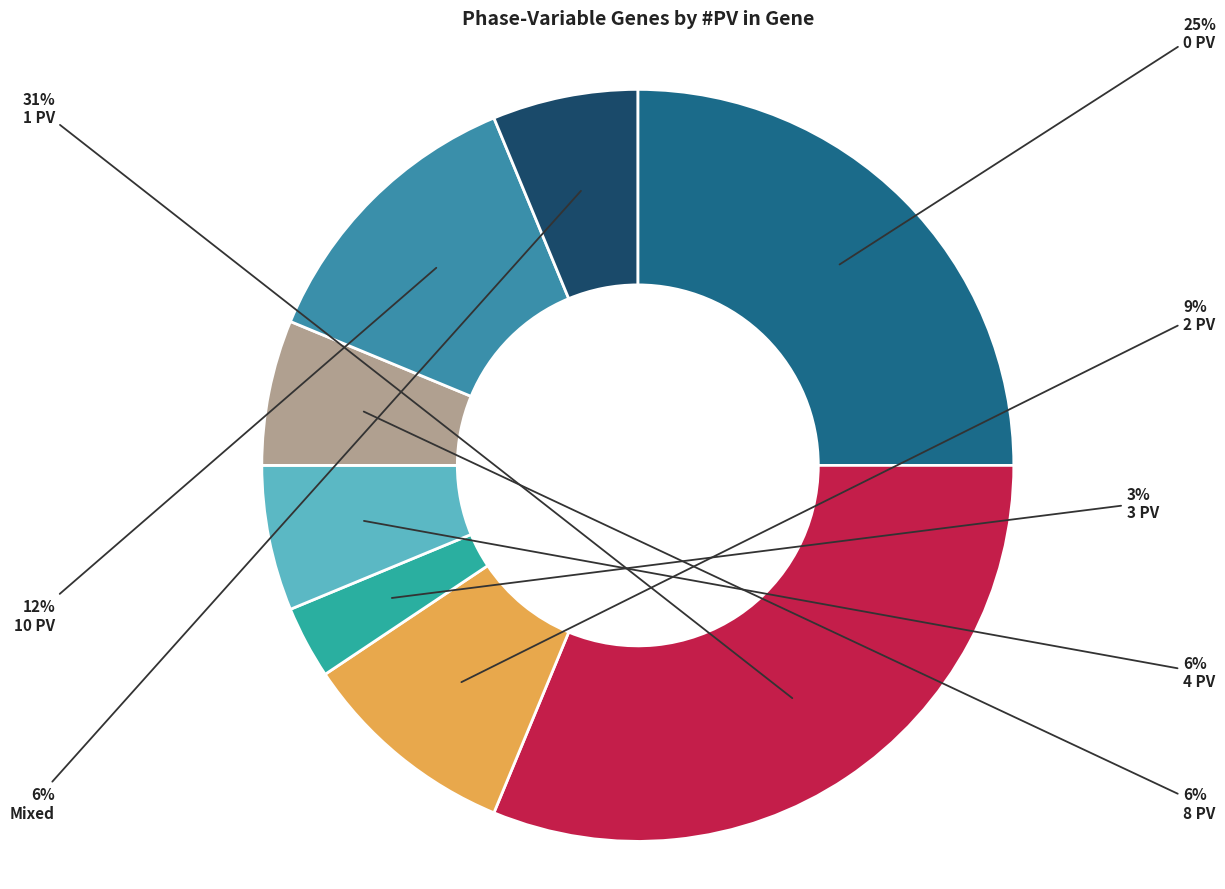

How many segments does this pie chart have?

8